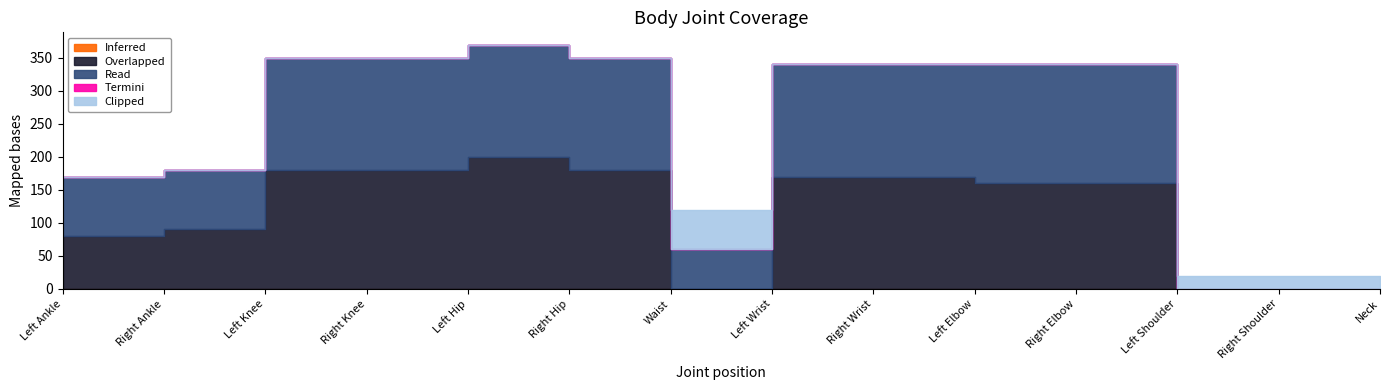

At which label is Overlapped closest to 100?

Right Ankle